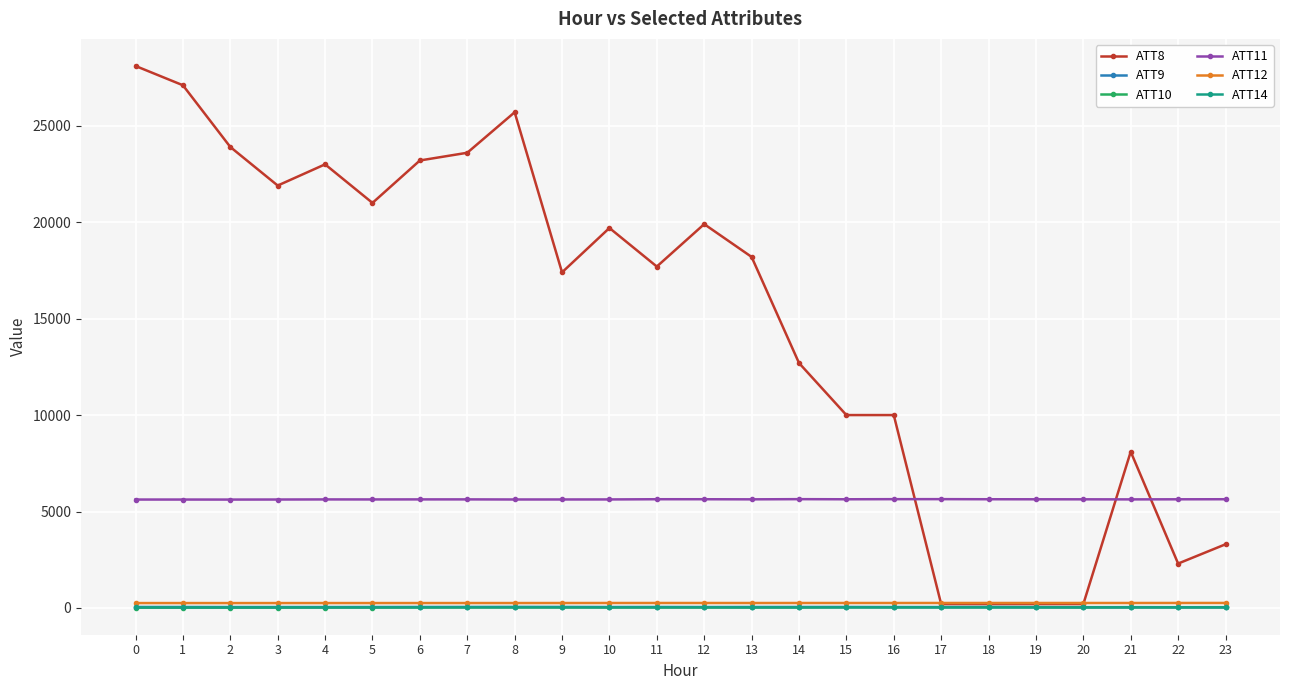

What is the sum of all ATT8 values?

357600.0